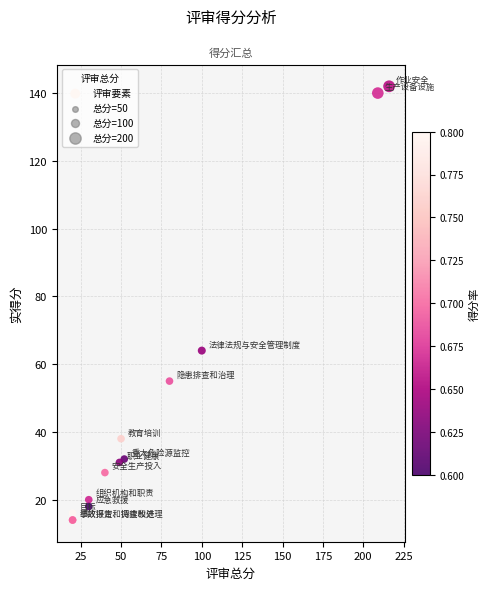

What Y value in the scatter plot is closest to 78?

64